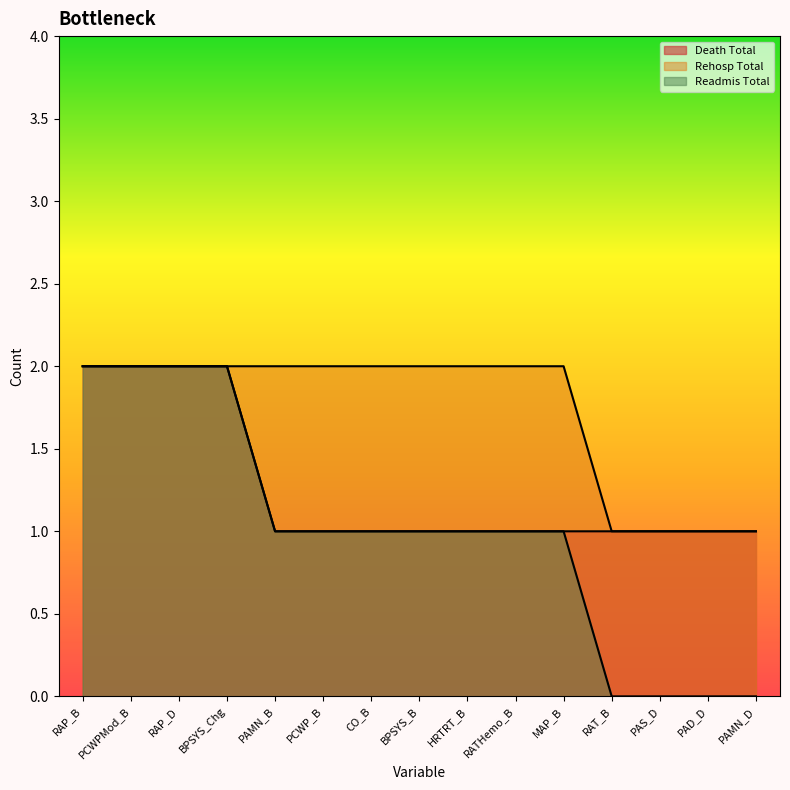

Is it true that Readmis Total equals 1 at MAP_B?

True